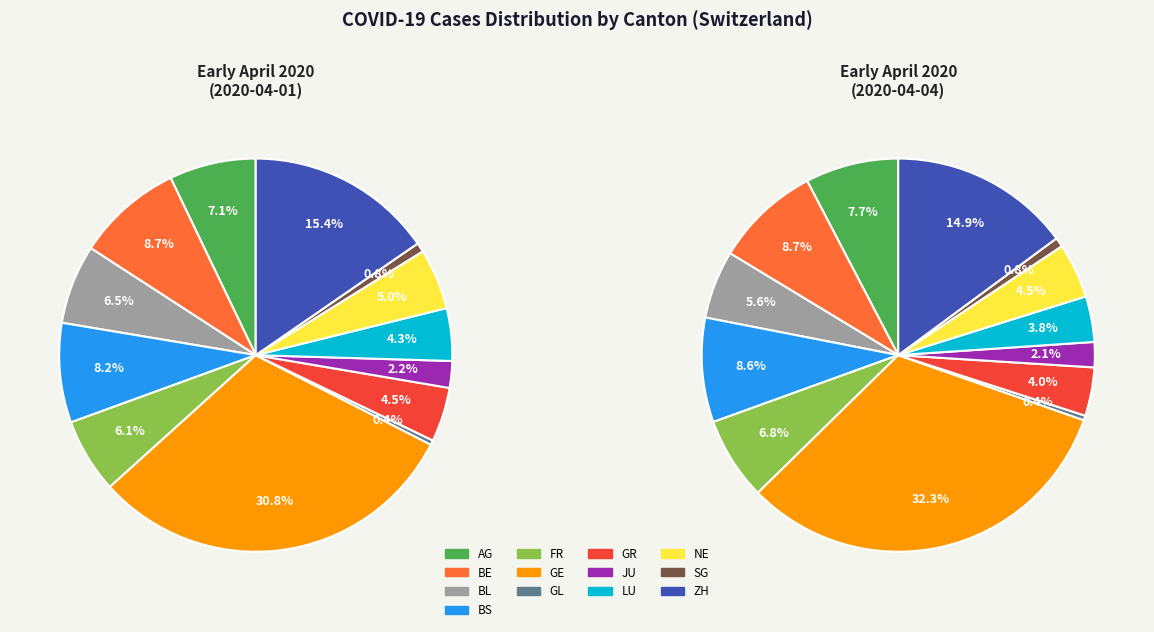

To the nearest percent, what is the average slice percentage?

8%